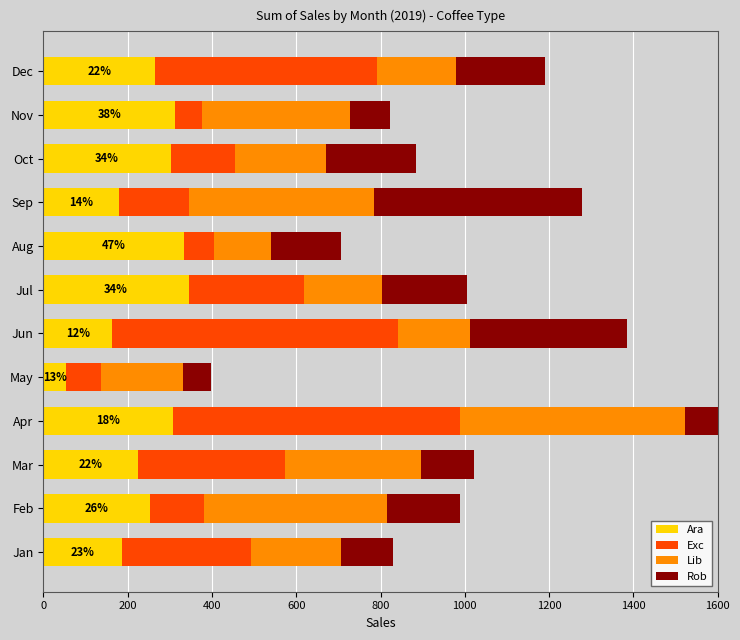

Which series changed the most between Jan and Feb?

Lib